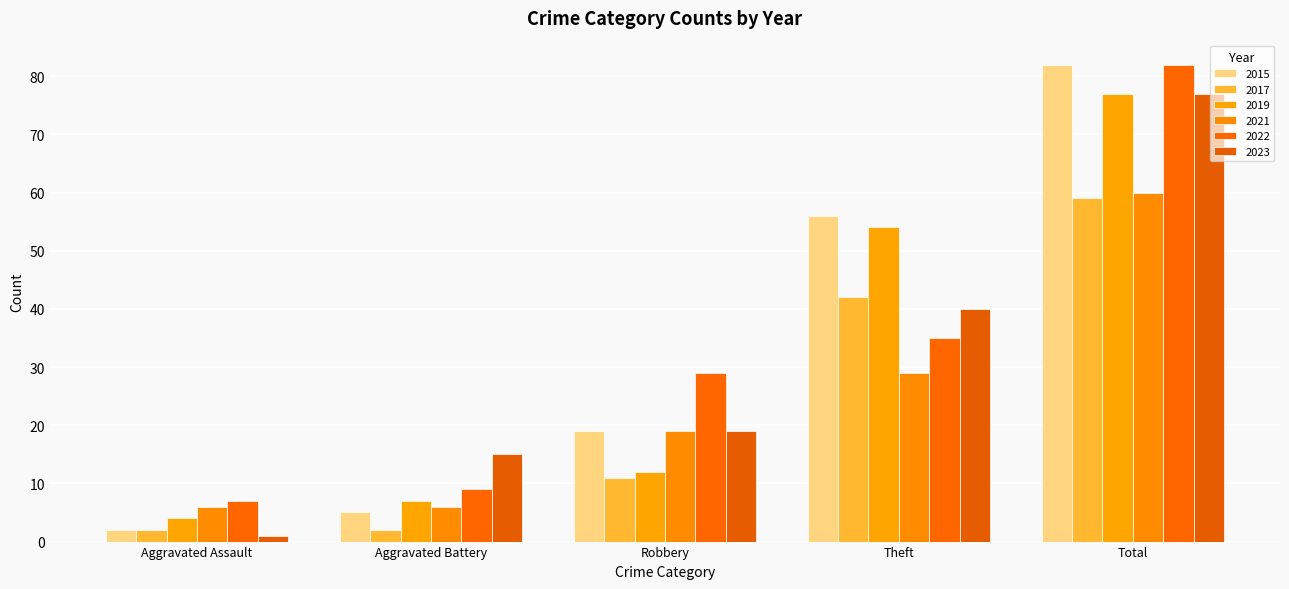

At which category does the chart reach its minimum across all series?

Aggravated Assault